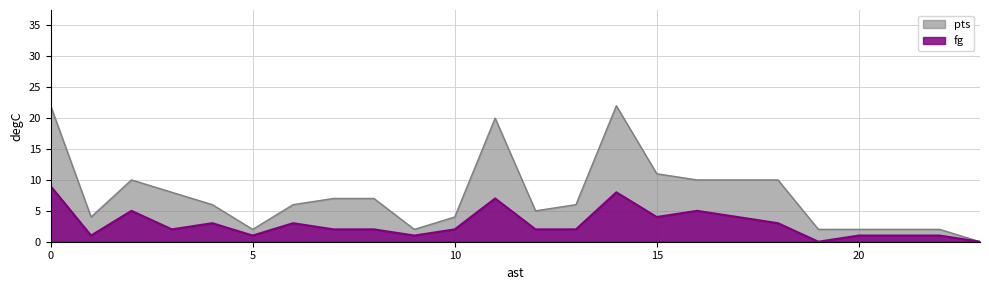

The value of fg at 3 is 1. True or false?

False